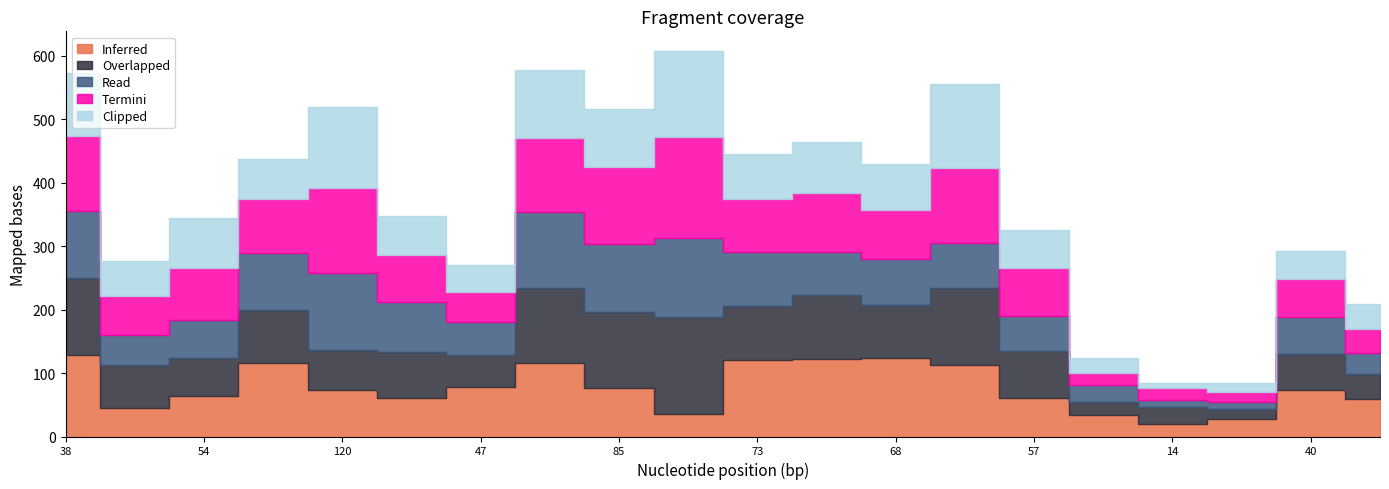

Between 38 and 40, which series saw the biggest shift?

Overlapped